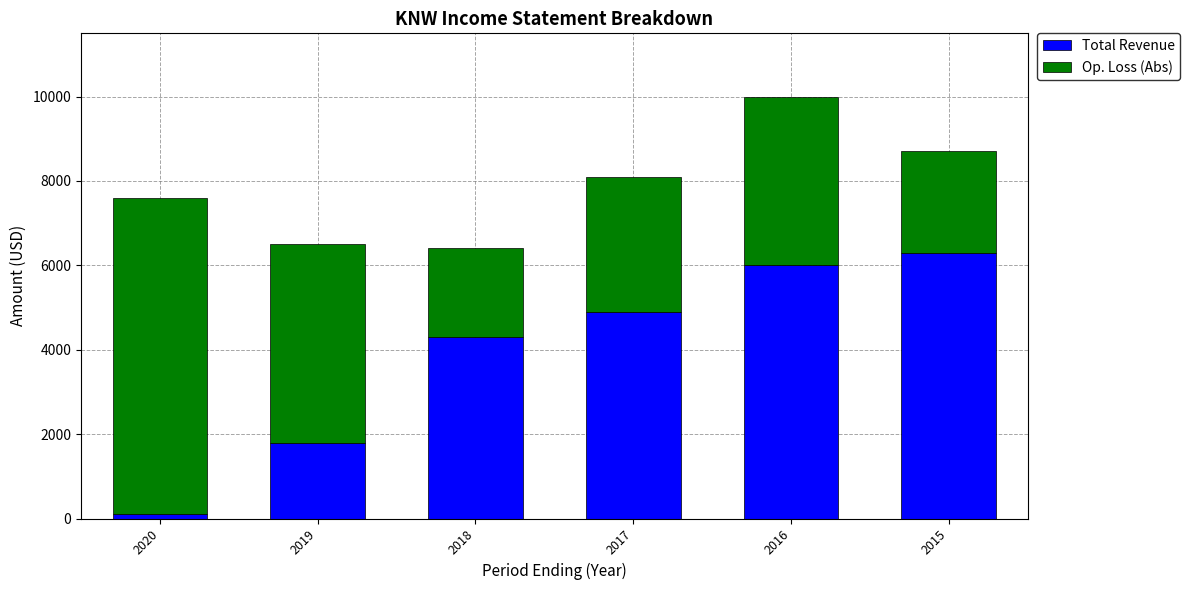

At which category is the sum across all series the highest?

2016